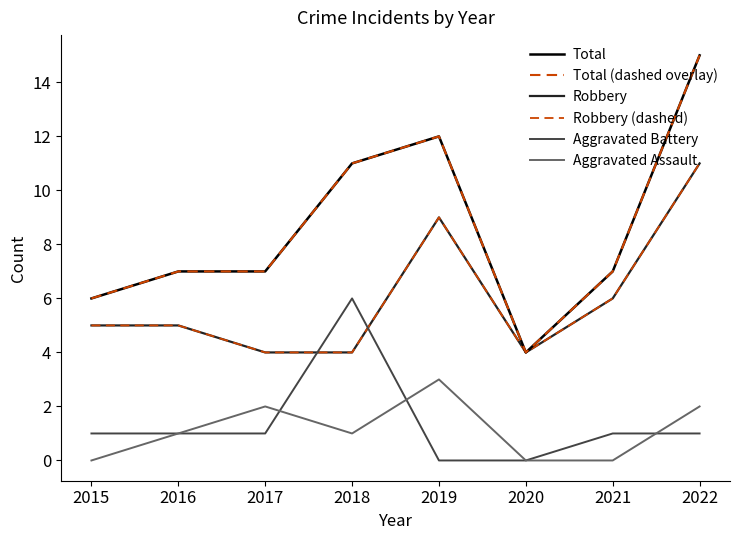

What is the value of the Total point at the 4th from the left?

11